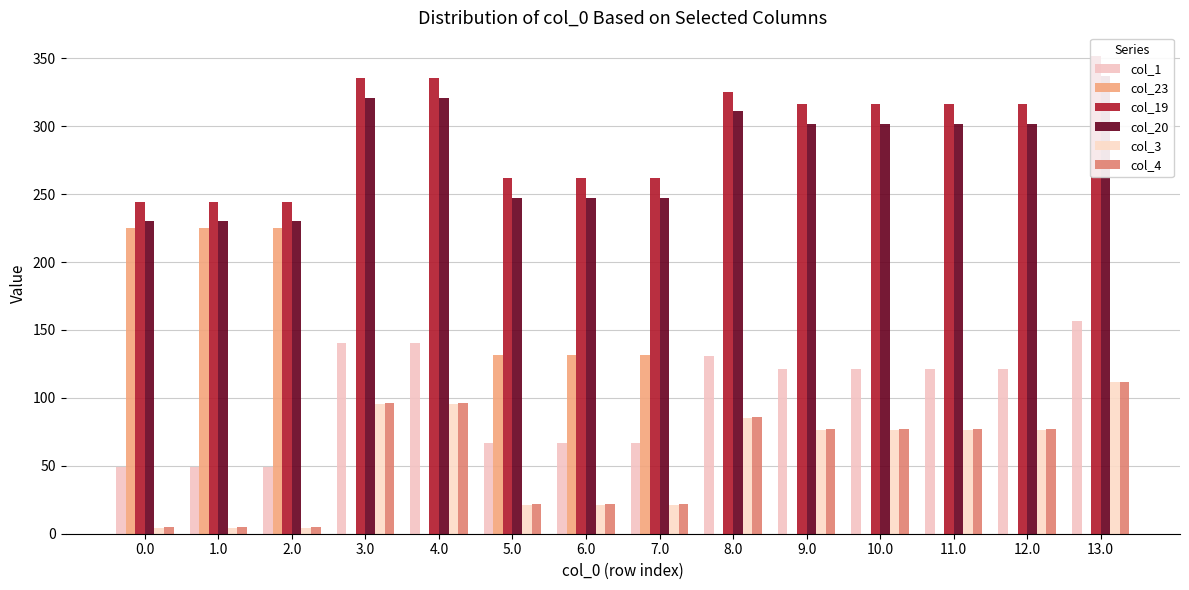

Is it true that col_20 equals 246.9 at 7.0?

True